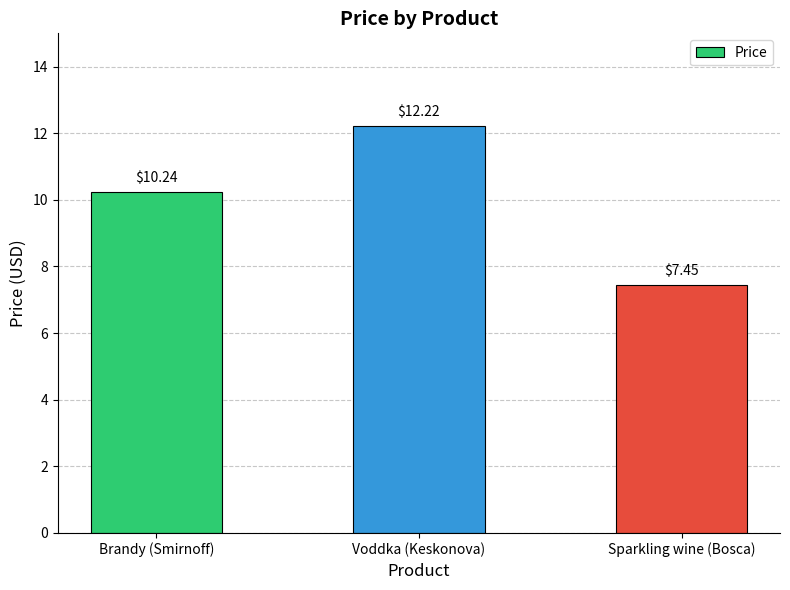

True or false: the data shows 10.2 at Brandy (Smirnoff).

True